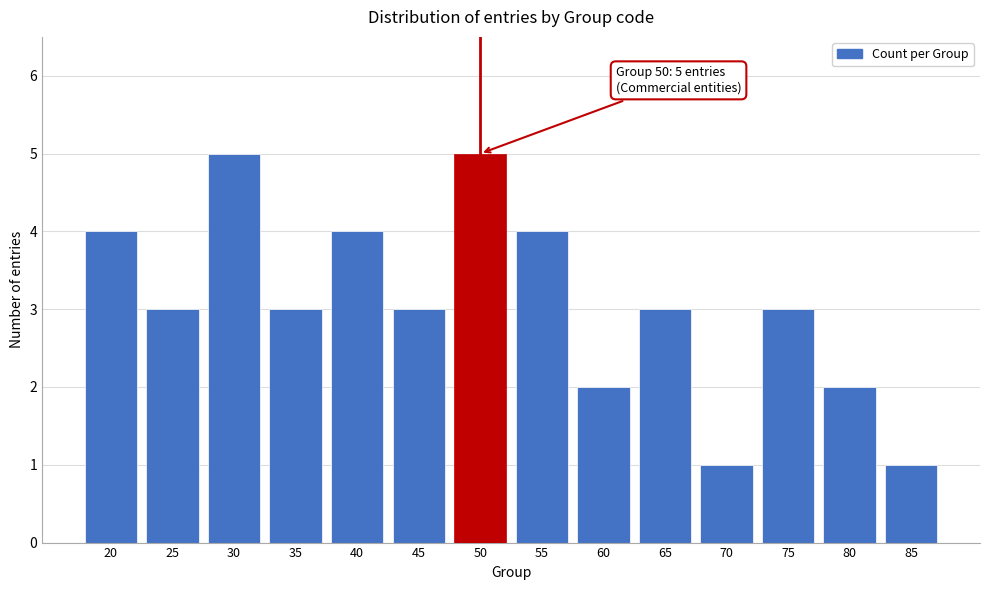

Reading left to right, list all the values displayed in this chart.

20=4	25=3	30=5	35=3	40=4	45=3	50=5	55=4	60=2	65=3	70=1	75=3	80=2	85=1